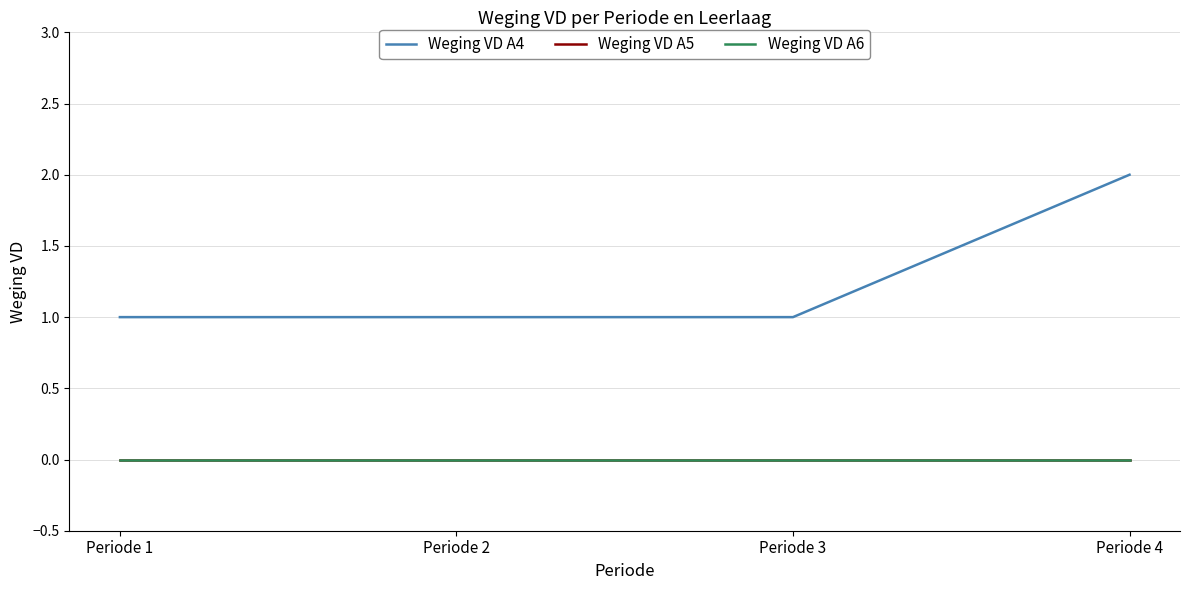

Between Periode 1 and Periode 4, which series saw the biggest shift?

Weging VD A4